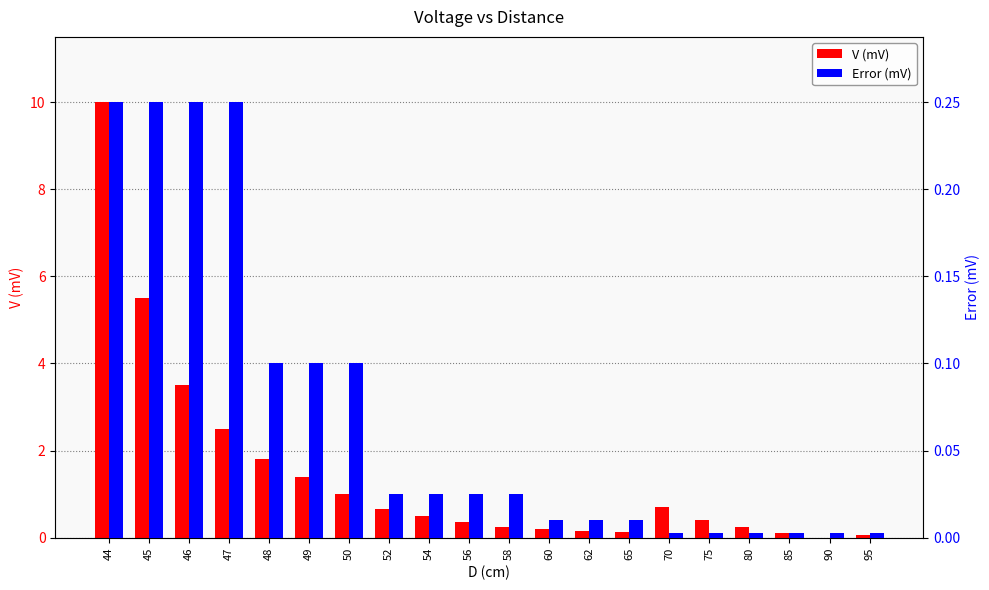

What is the spread (max minus min) of values at 75?

0.4